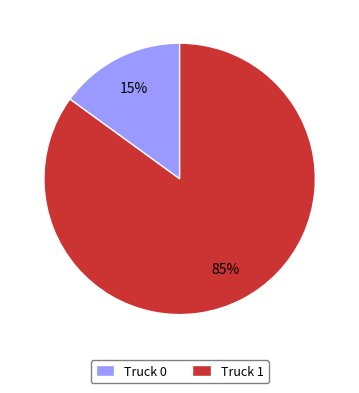

Which has a higher value, Truck 1 or Truck 0?

Truck 1